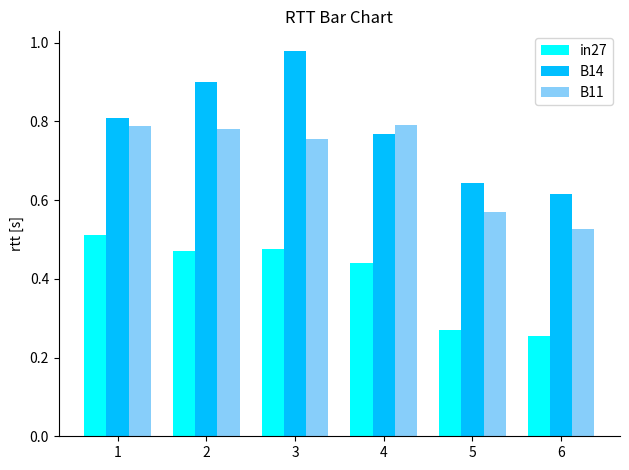

Which series has the largest total across all categories?

B14